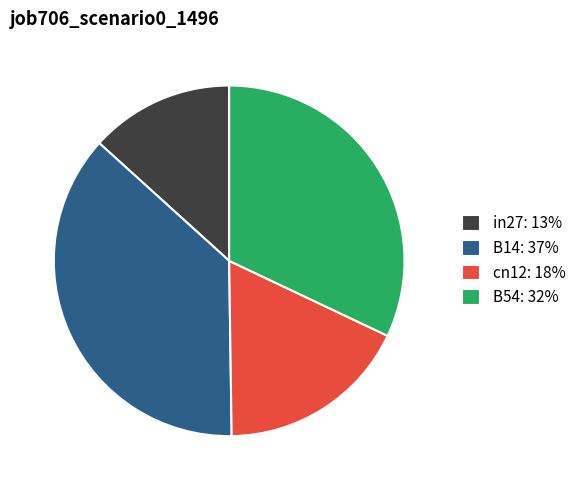

Does in27: 13% account for over 50% of the chart?

No